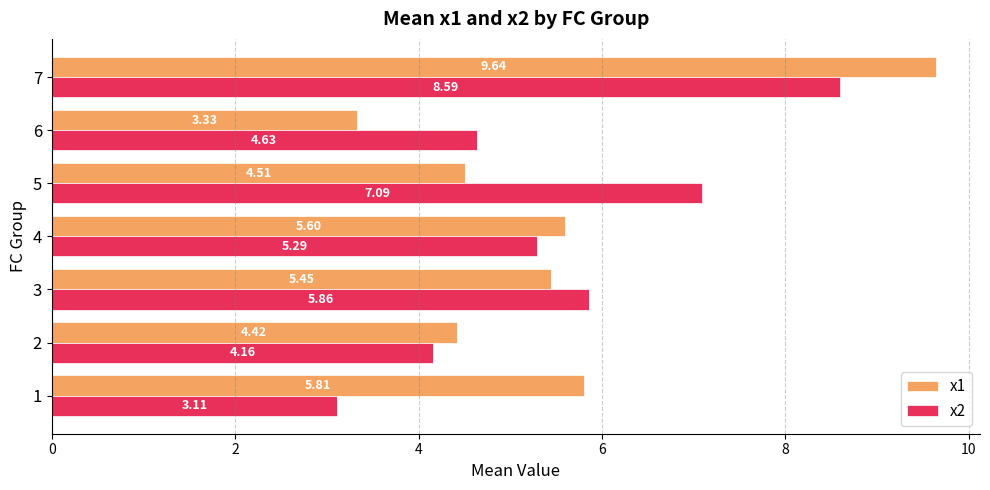

What is the spread (max minus min) of values at 6?

1.3